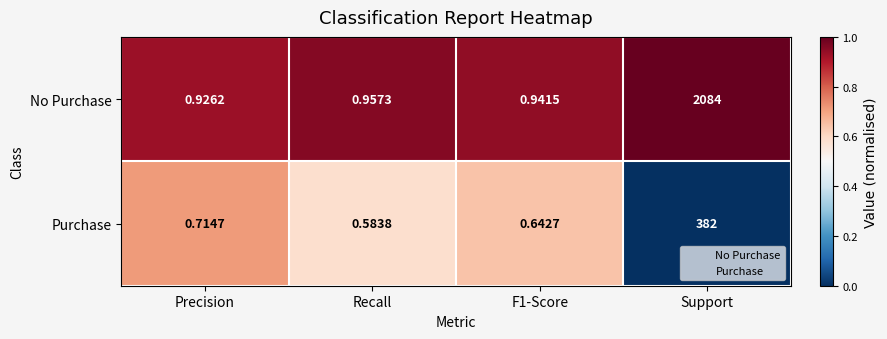

Which category has the highest value in the Purchase series?

Support